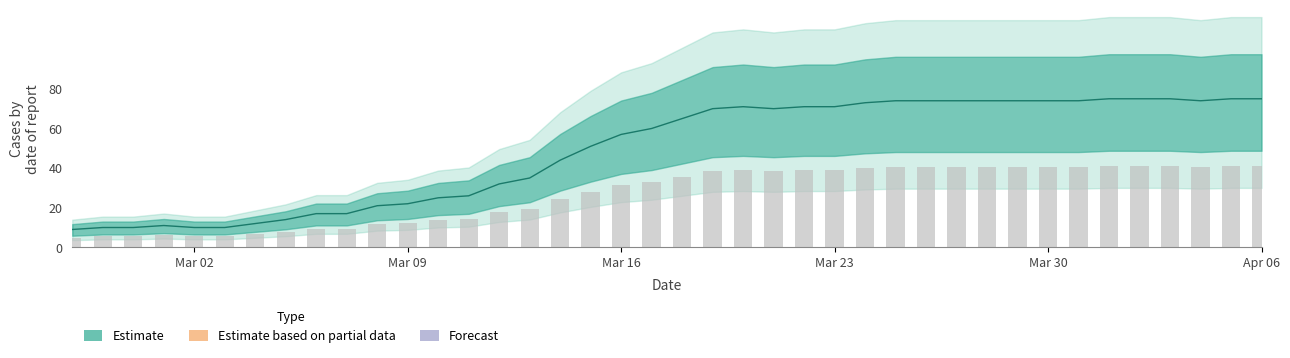

Does the chart contain stacked bars?

No